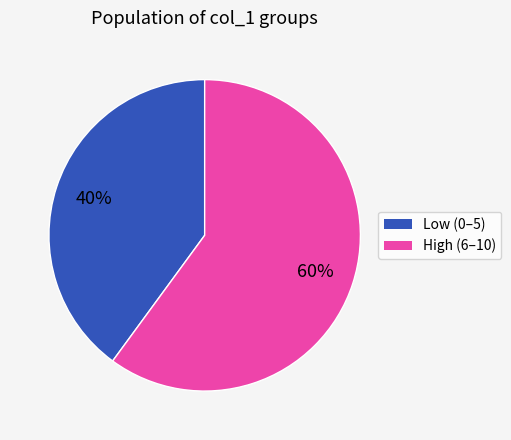

How many segments does this pie chart have?

2